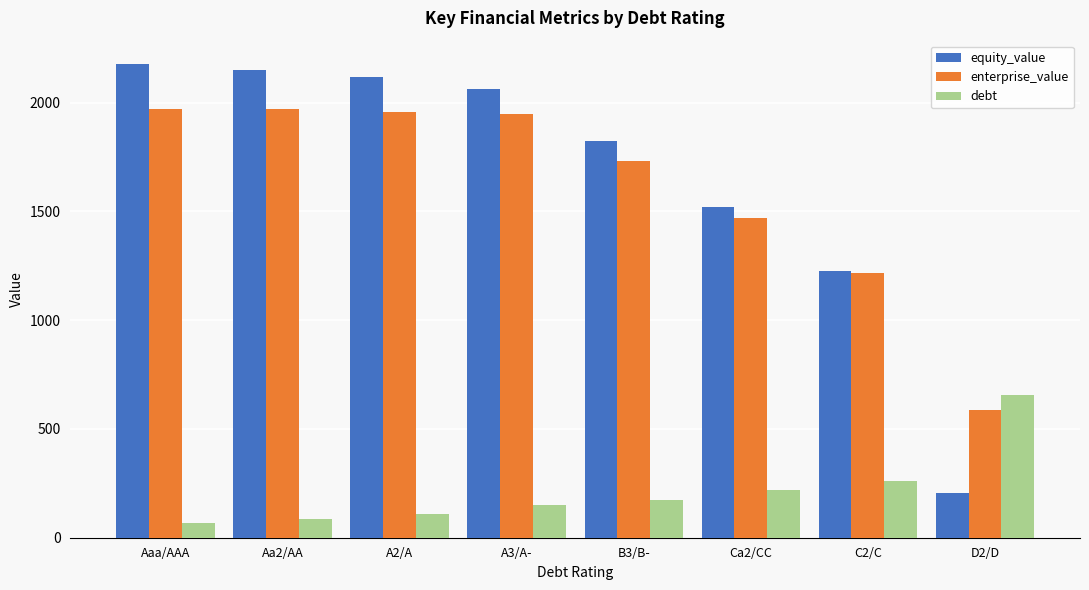

Which series has the widest spread of values?

equity_value